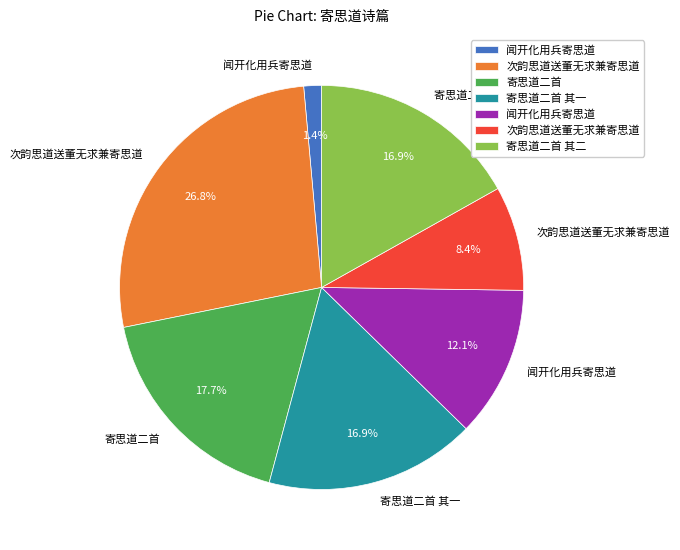

Does any single category account for the majority?

No